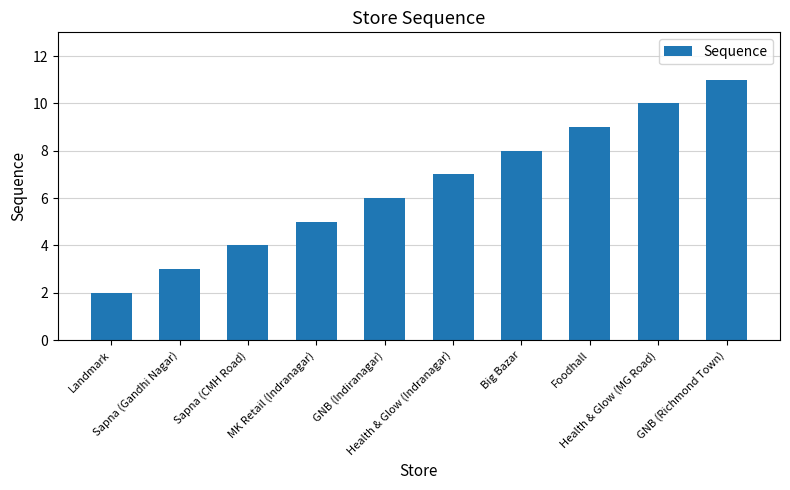

Reading left to right, extract all data points from this chart.

2	3	4	5	6	7	8	9	10	11